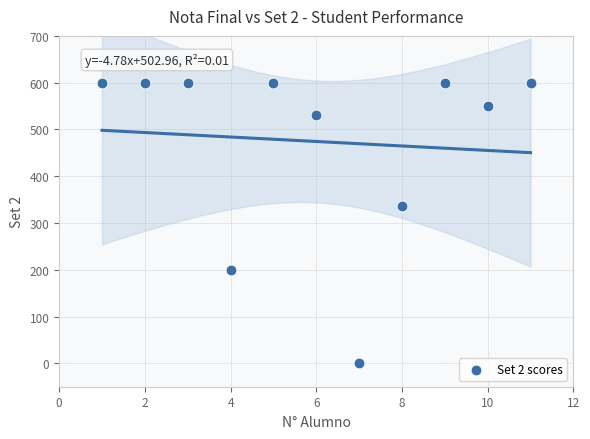

What is the average Y value?

474